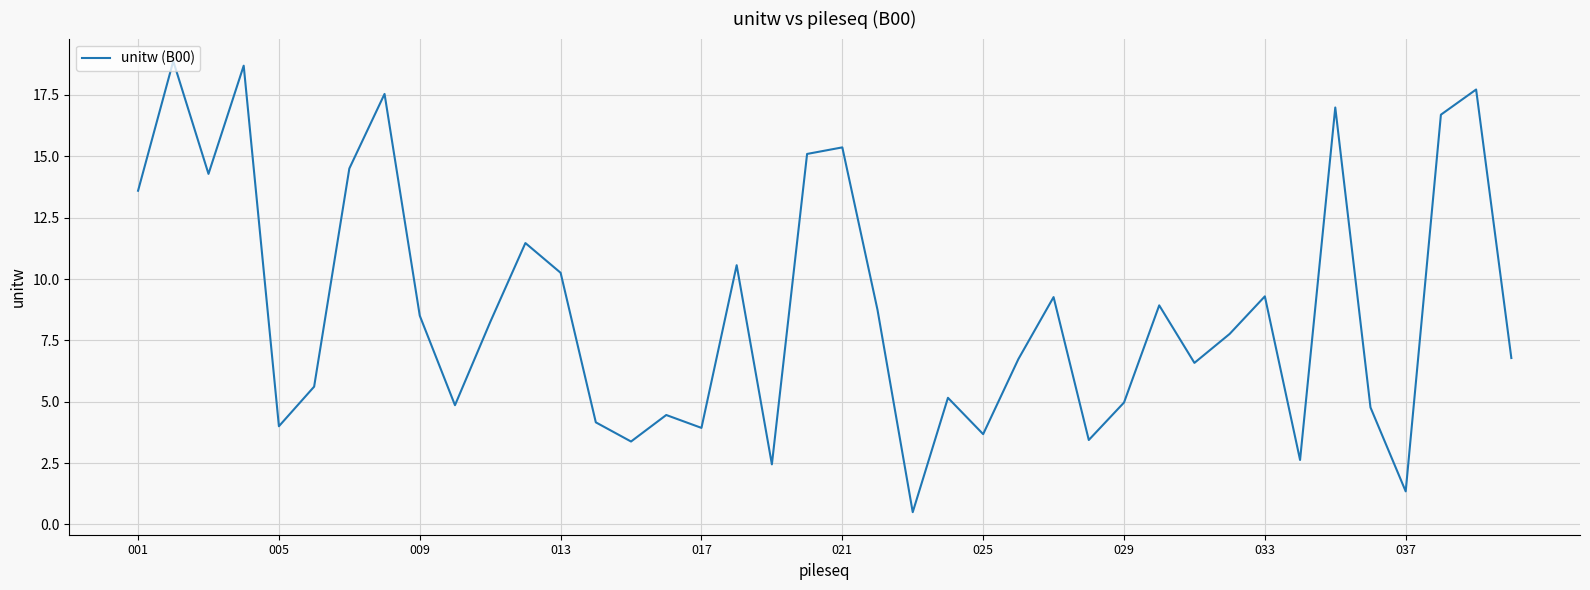

What is the difference between the maximum and minimum values?

18.4